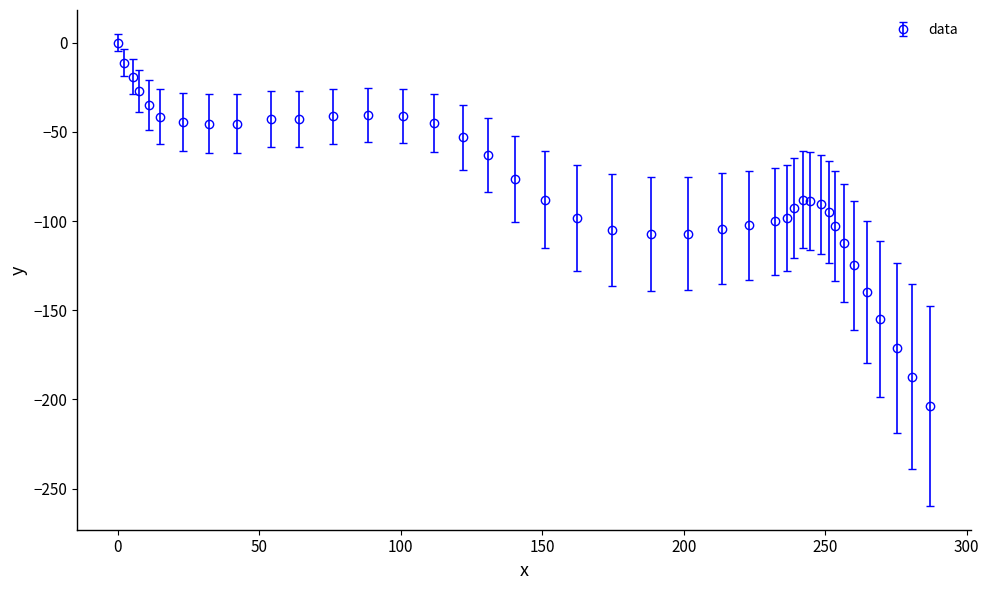

True or false: there are more than 0 points higher than both neighbors.

True